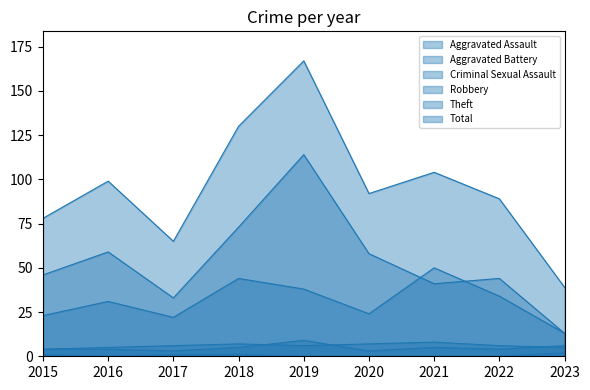

True or false: Aggravated Battery and Robbery cross at least once.

False